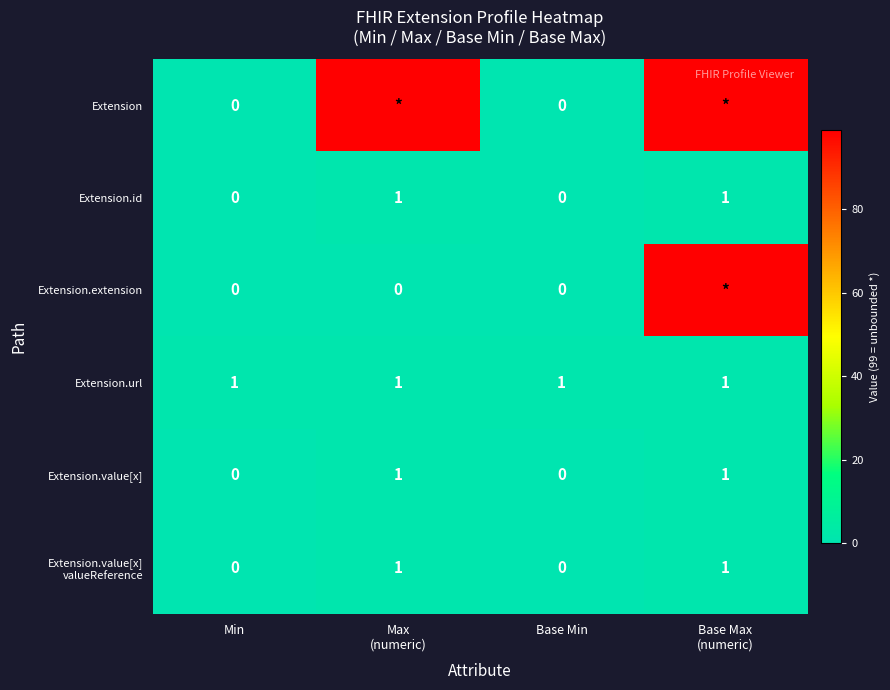

What is the spread (max minus min) of values at Base Max
(numeric)?

98